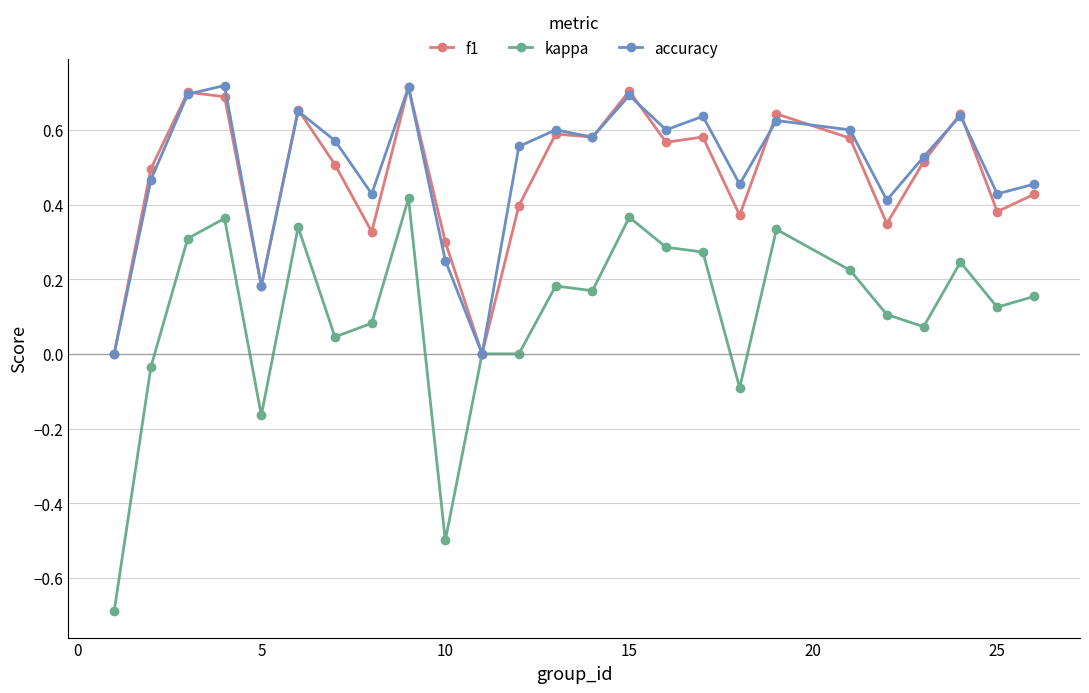

How many data points does each series have?

25